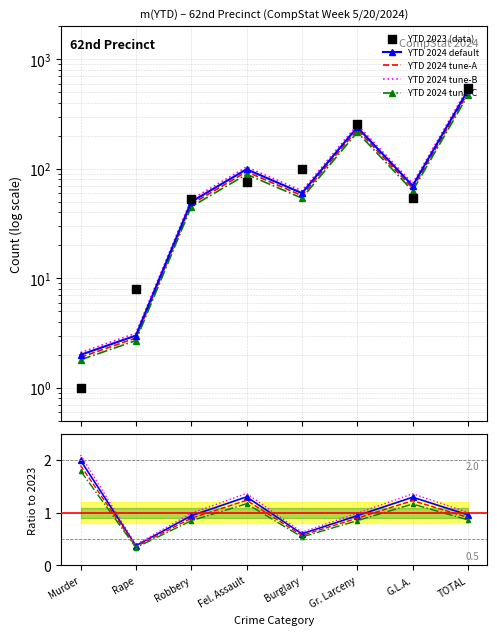

Which series reaches the maximum Y coordinate?

YTD 2024 tune-B